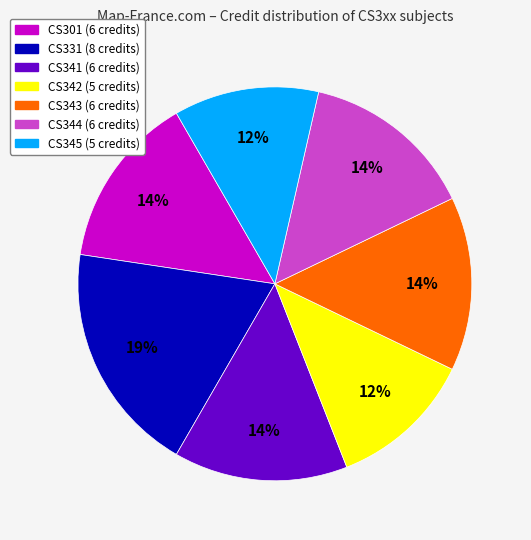

Approximately how many times larger is the value at CS301 compared to CS342?

1.2